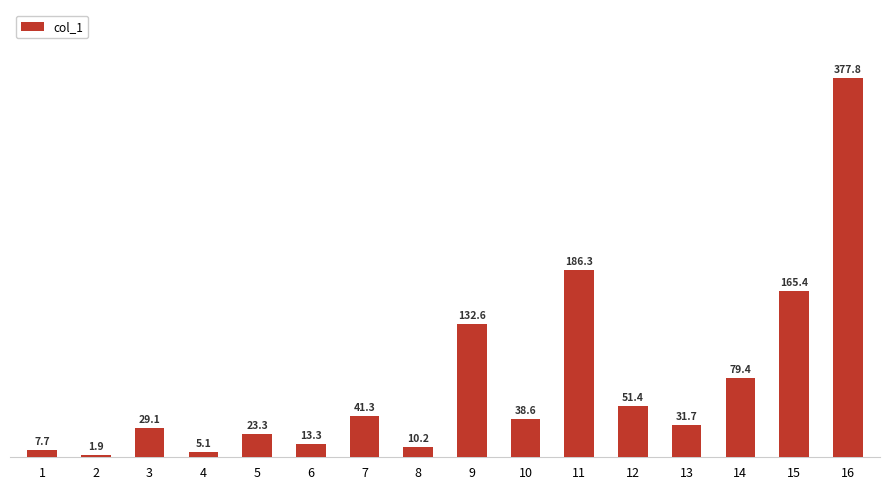

Which has a higher value, 13 or 6?

13